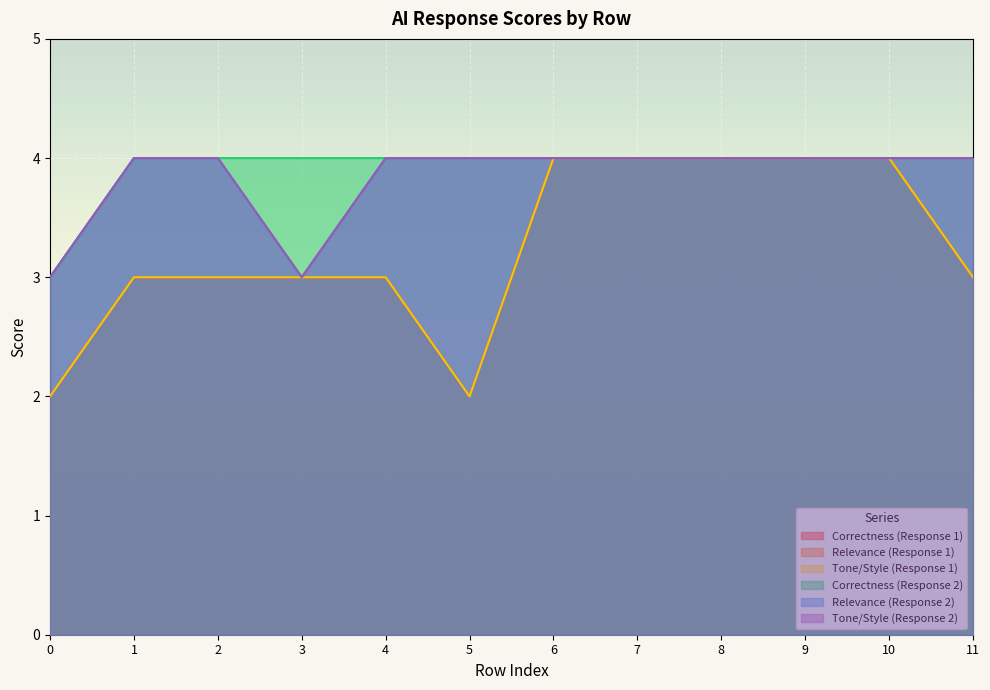

True or false: Relevance (Response 1) and Tone/Style (Response 2) cross at least once.

False